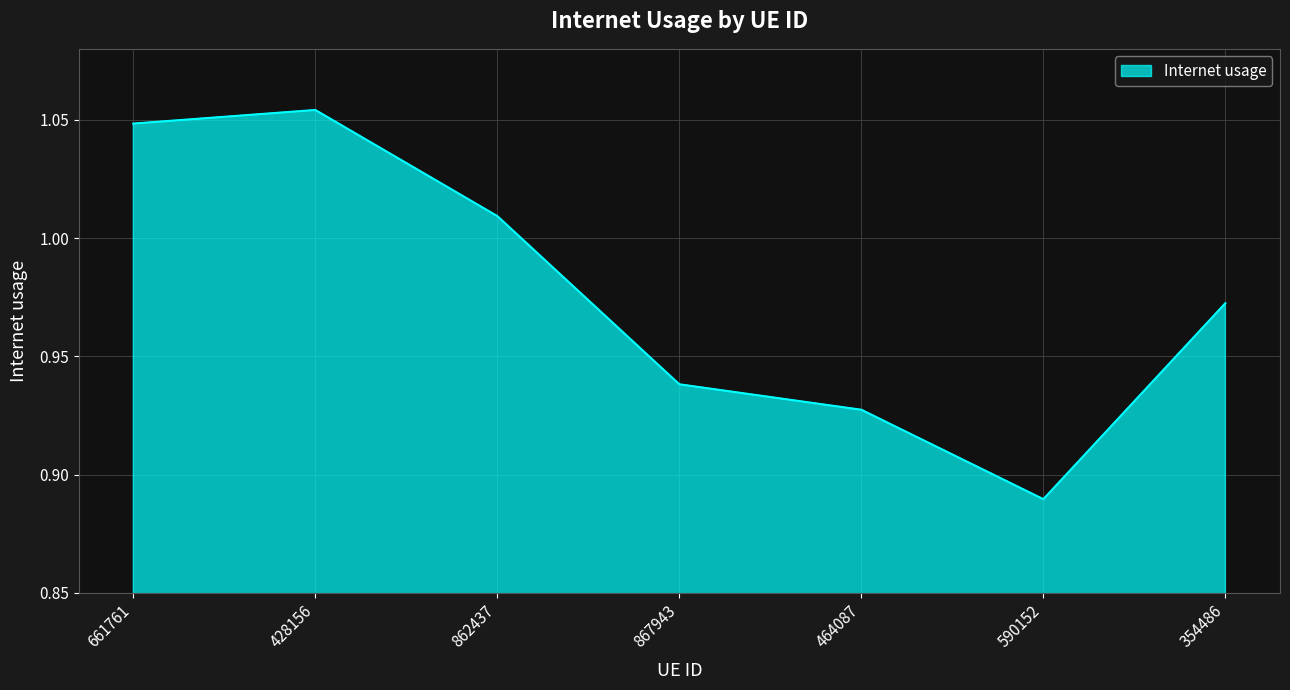

Which label corresponds to the smallest value in the chart?

590152